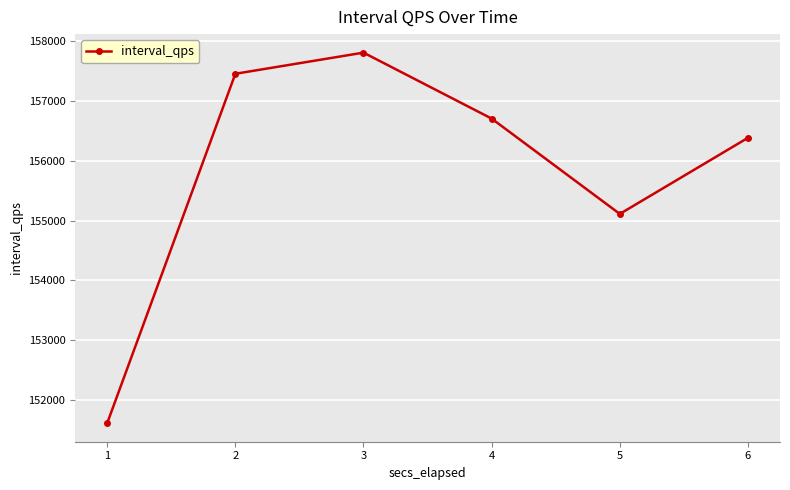

True or false: the data shows 155111 at 5.

True